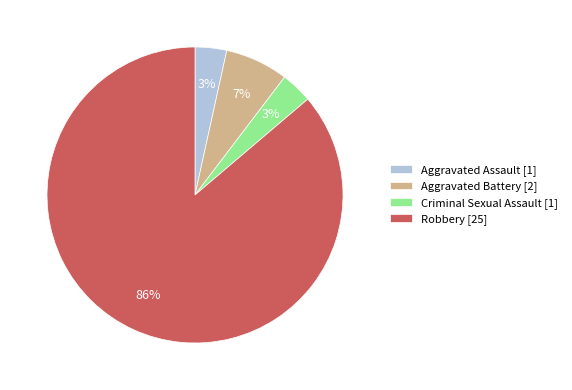

Is the sum of Aggravated Battery [2] and Criminal Sexual Assault [1] greater than half?

No